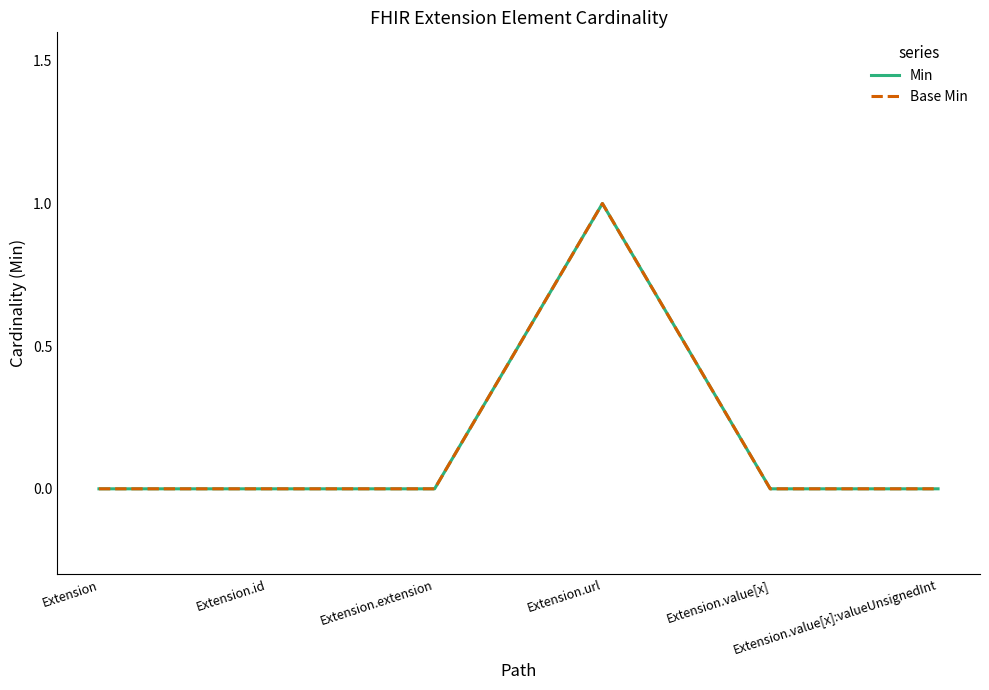

Does the chart display data point markers on the line(s)?

No